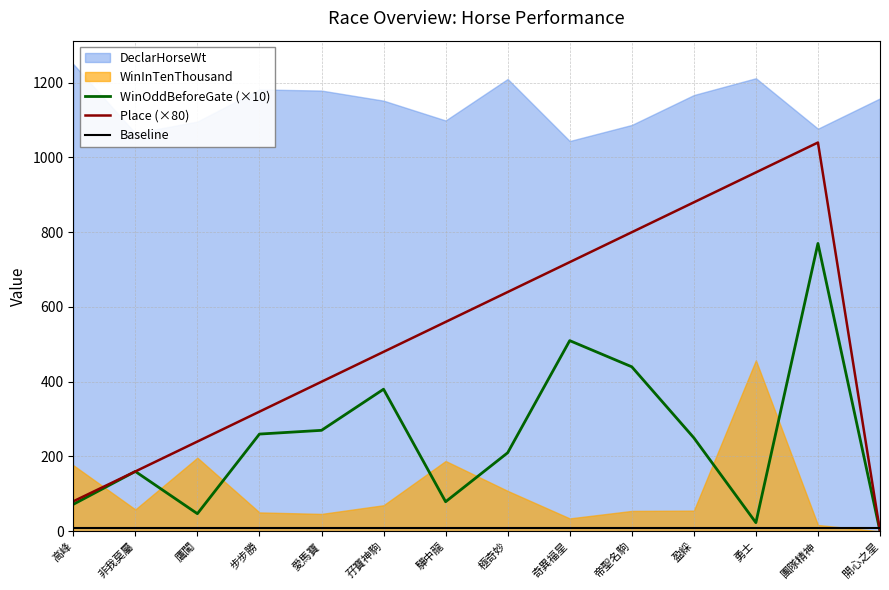

Which series has the widest spread of values?

Place (×80)